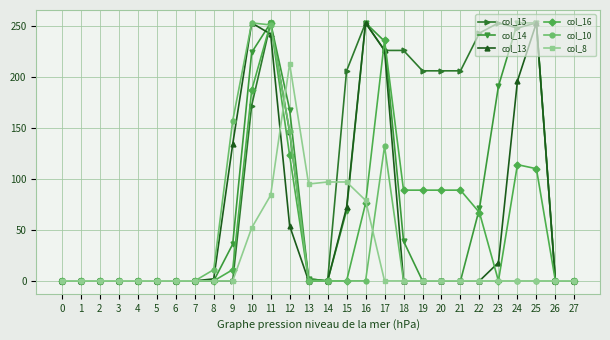

Is it true that col_15 equals -161 at 5?

False